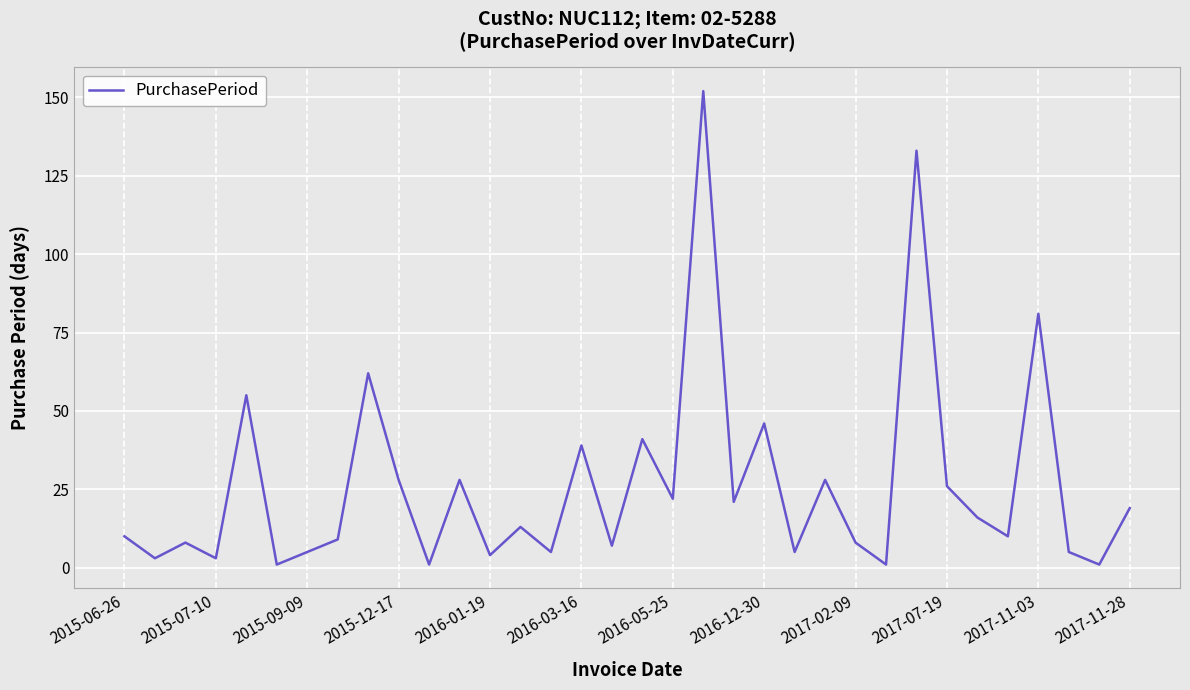

What is the difference between the maximum and minimum values?

151